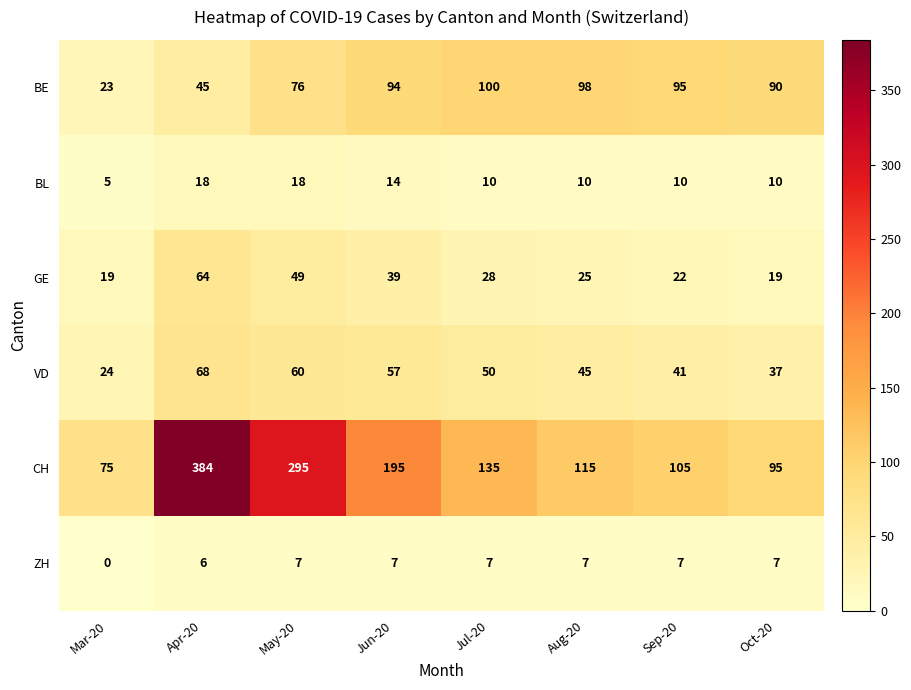

What is the sum of all BE values?

621